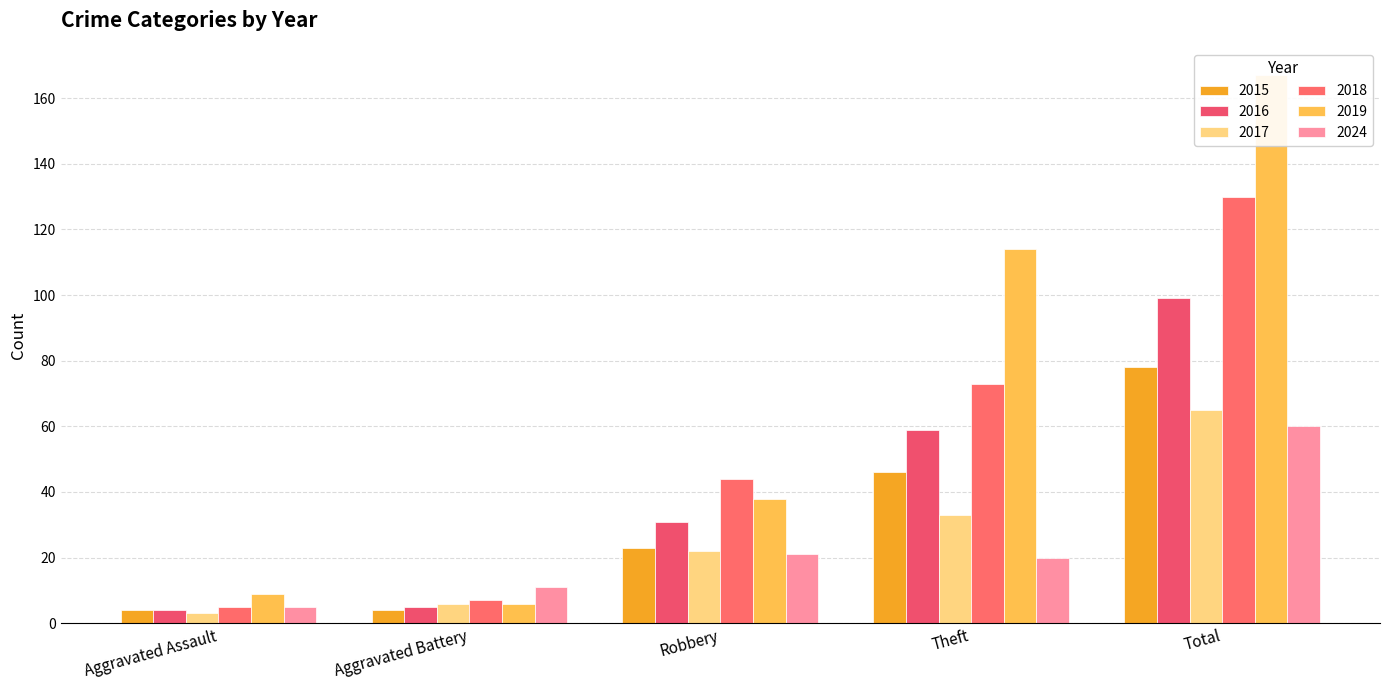

Rank the categories by 2018 value from highest to lowest.

Total, Theft, Robbery, Aggravated Battery, Aggravated Assault